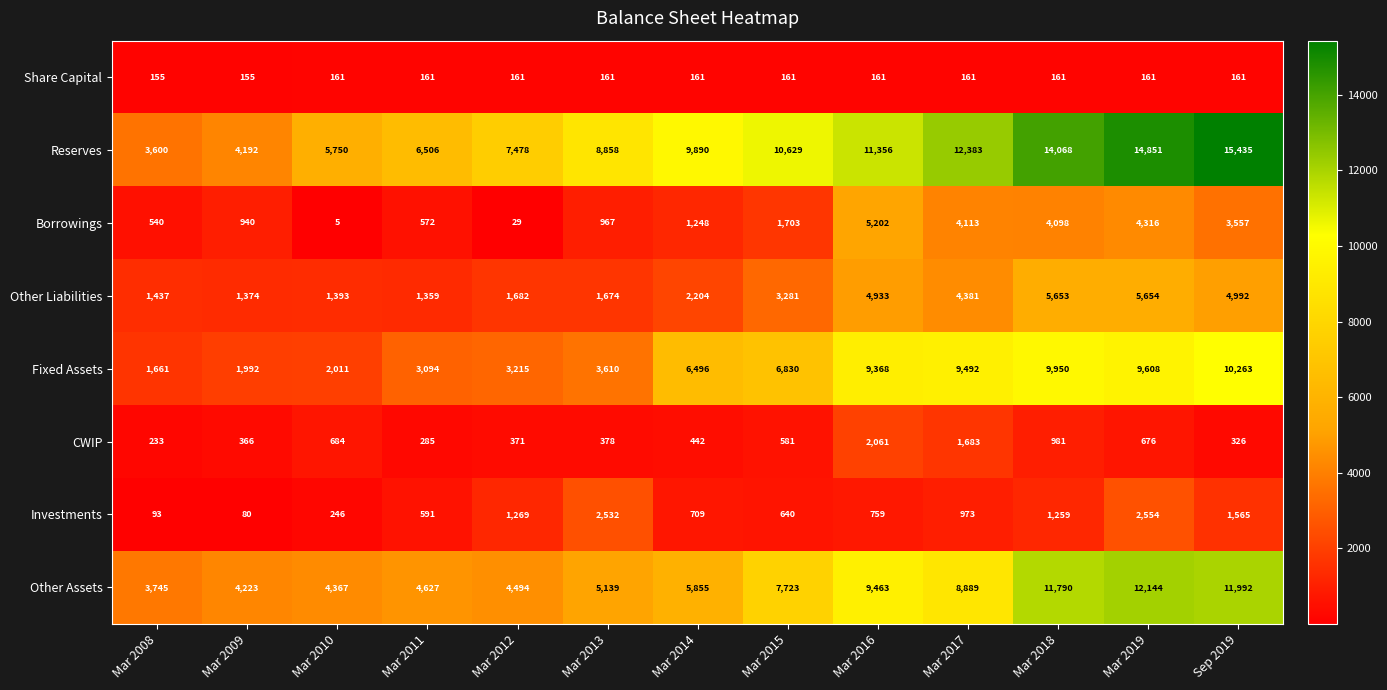

Which series has the widest spread of values?

Reserves